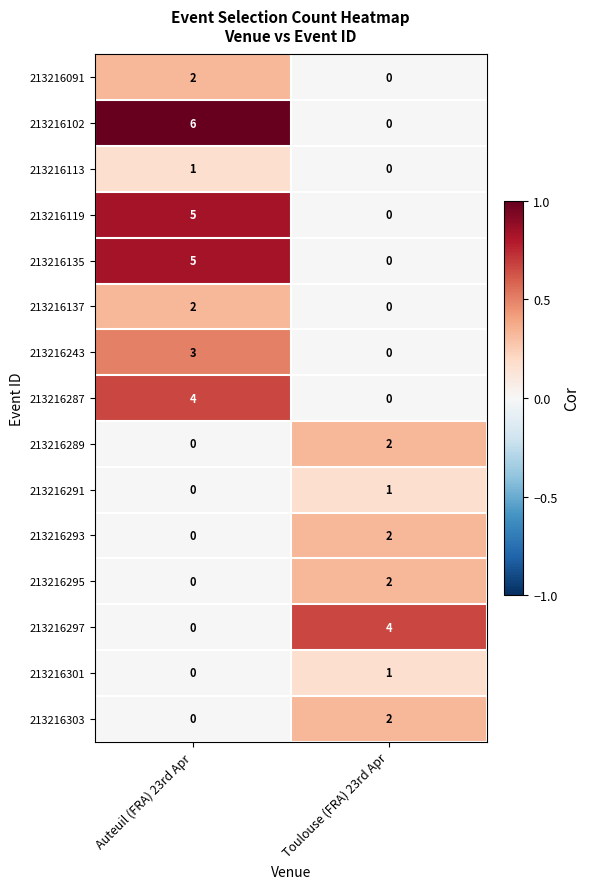

Which category has the highest value across all series?

Auteuil (FRA) 23rd Apr